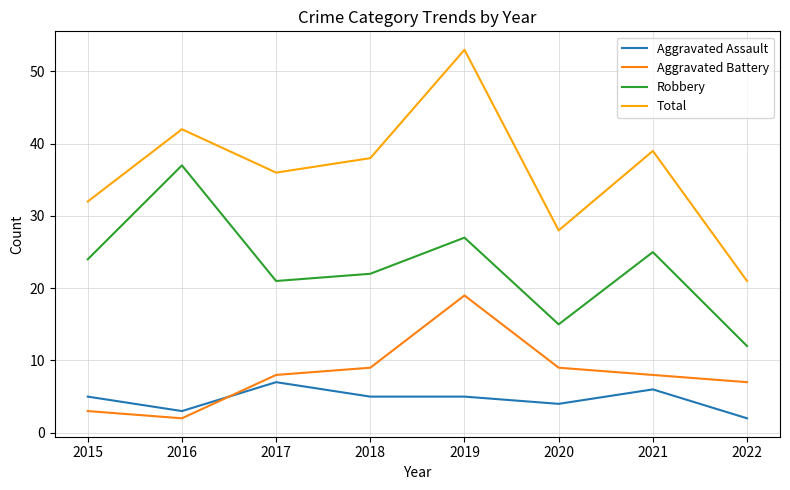

True or false: Total and Aggravated Assault intersect in this chart.

False